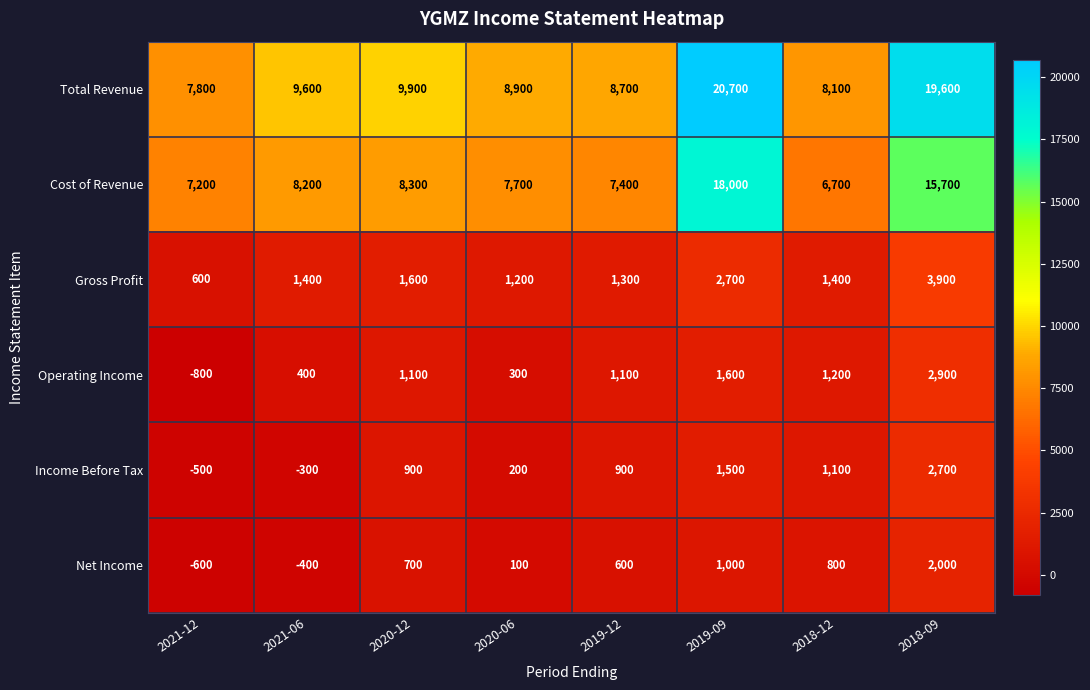

What is the average value of the Cost of Revenue series?

9900